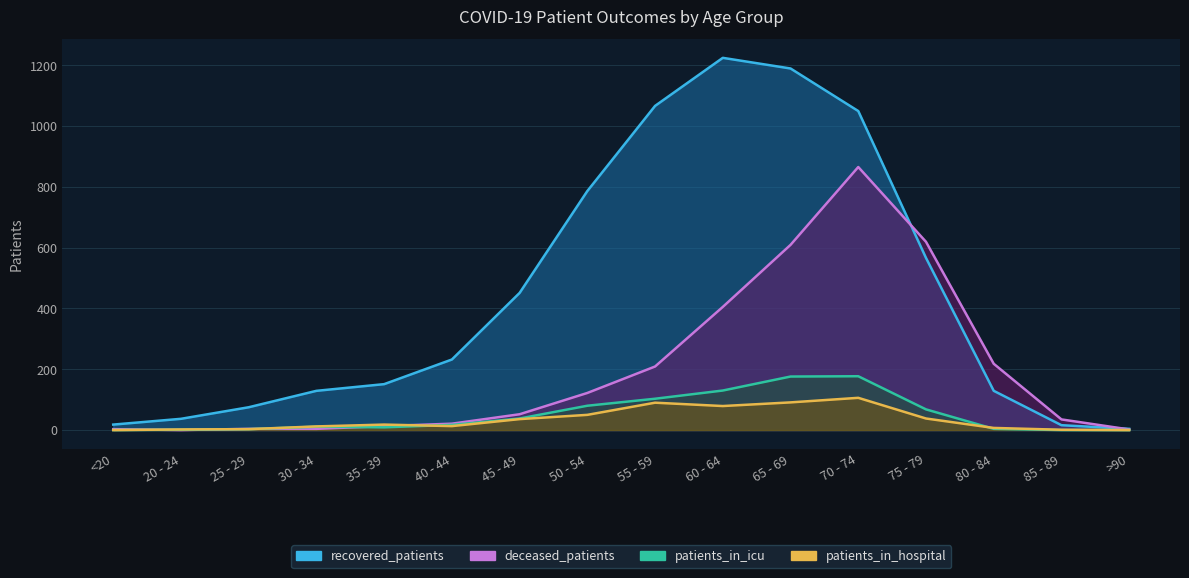

True or false: patients_in_icu and recovered_patients intersect in this chart.

False